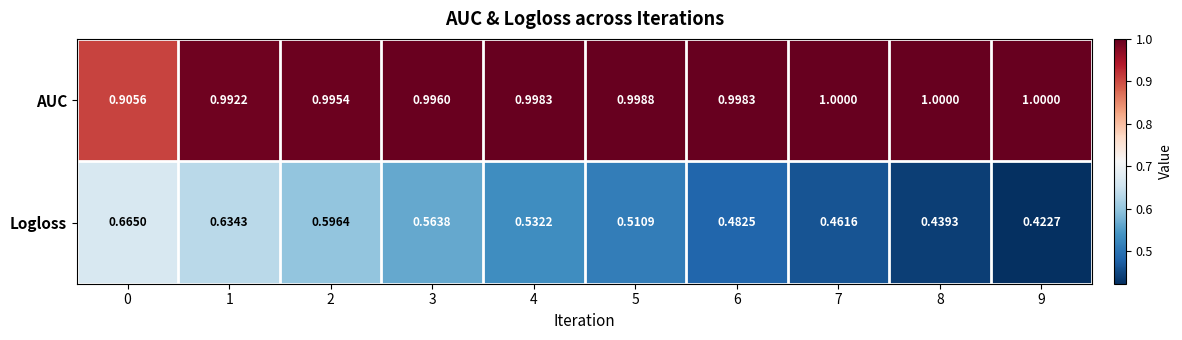

Which series has the largest range (max minus min)?

Logloss